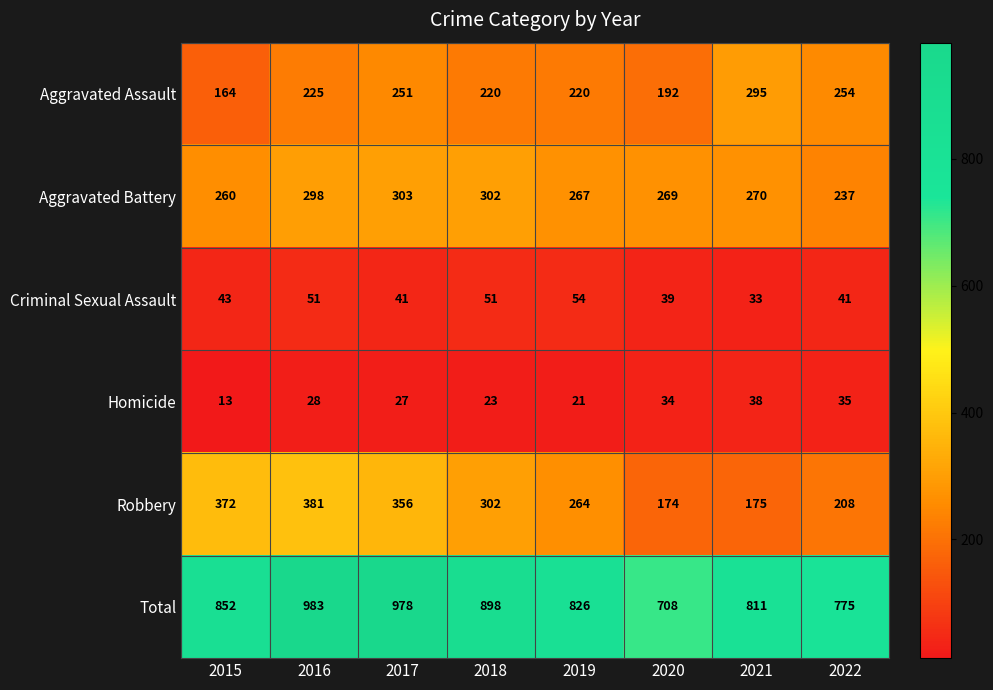

Which series changed the most between 2016 and 2017?

Aggravated Assault